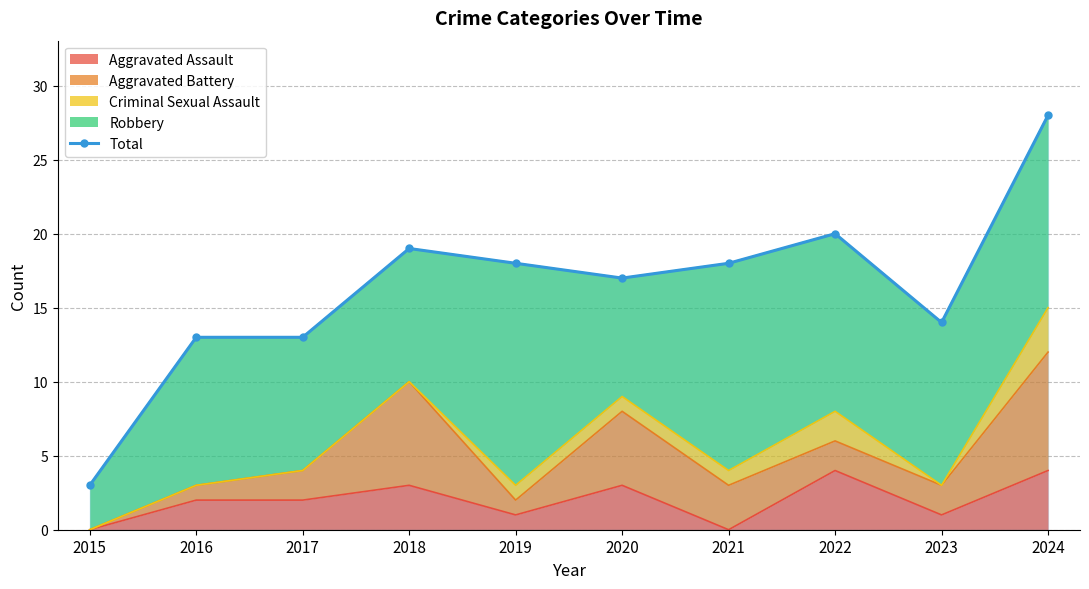

True or false: the data shows 14 at 2023.

True